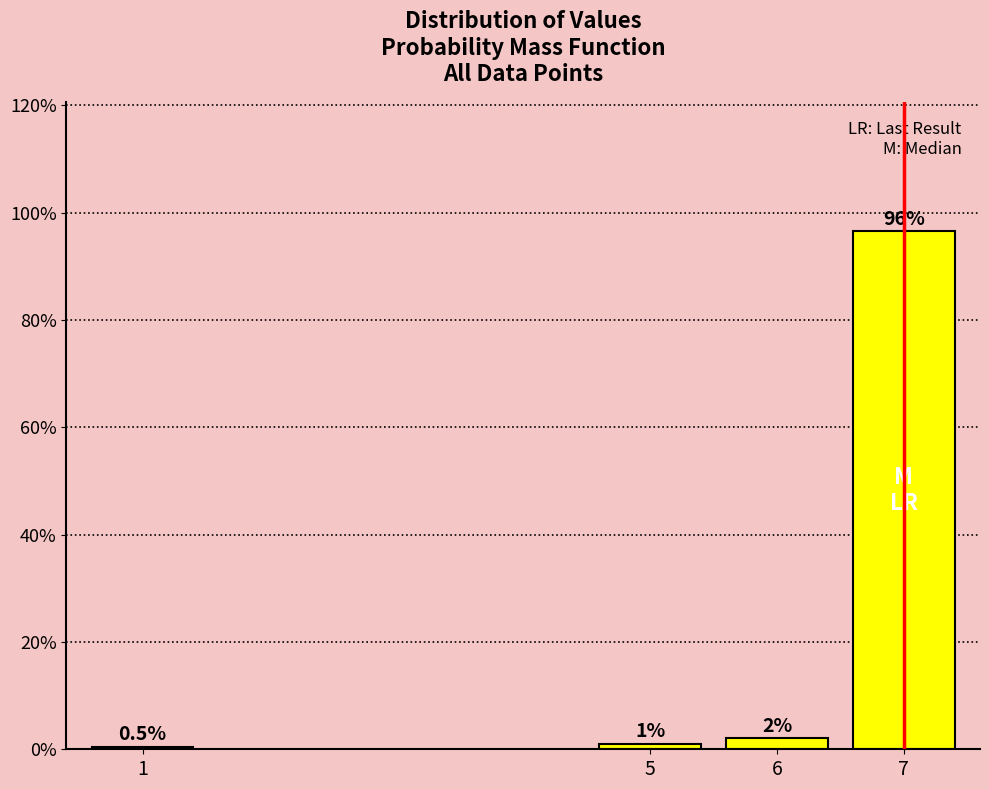

Reading left to right, list all the values displayed in this chart.

0.5	1.0	2.0	96.5